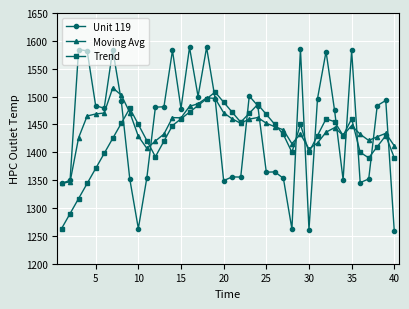

What is the maximum value for Trend?

1508.0